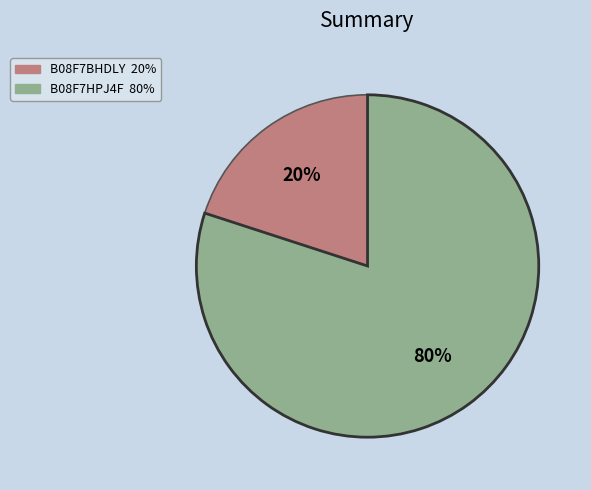

To the nearest percent, what is the difference between the largest and smallest slice percentages?

60%